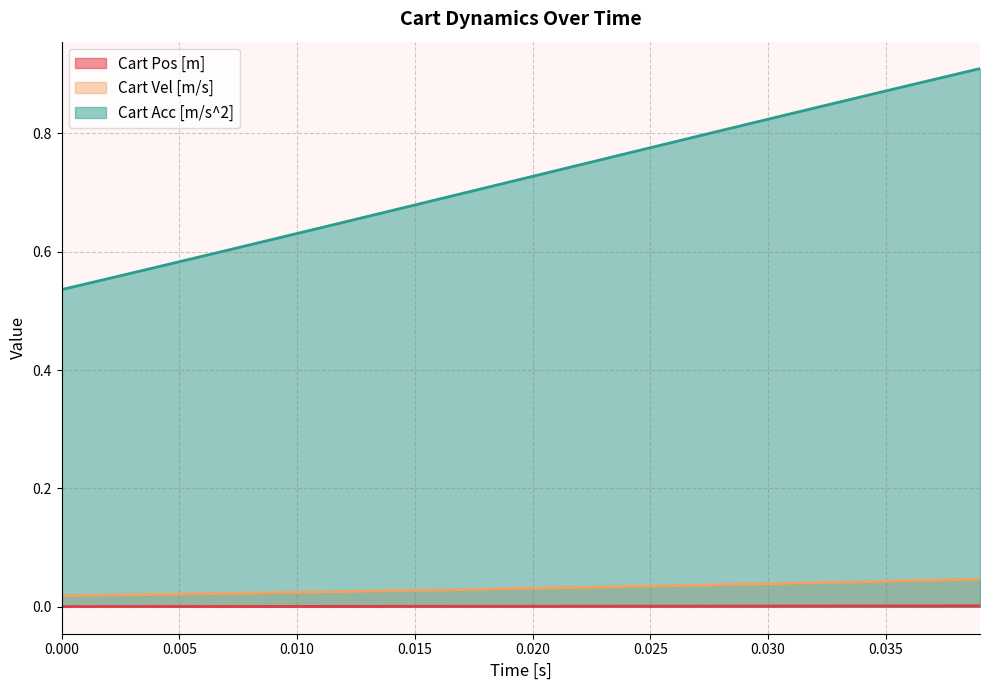

True or false: Cart Vel [m/s] and Cart Pos [m] cross at least once.

False